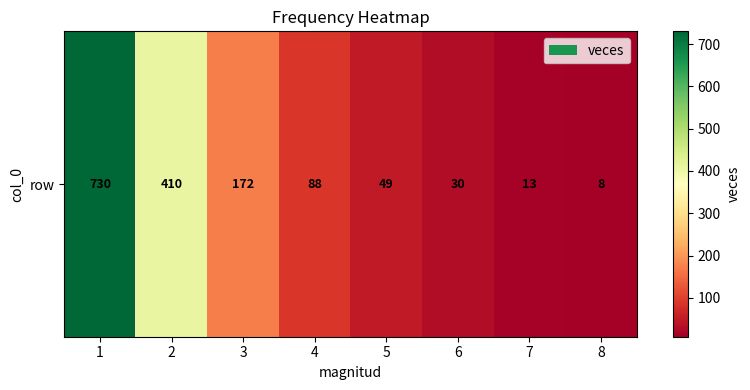

What is the approximate value at 2, to the nearest 10?

410